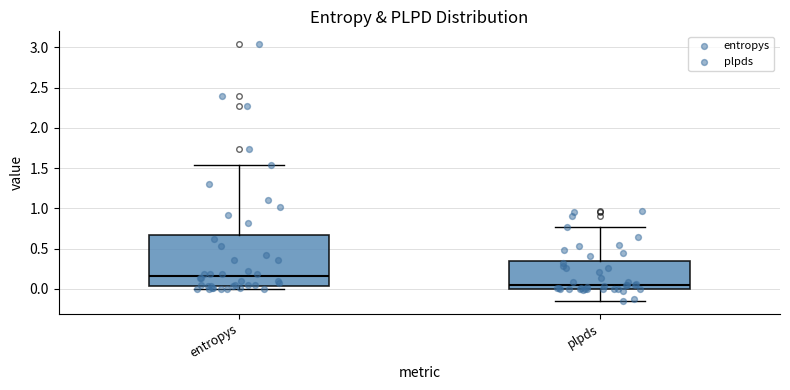

Where is the lower edge of the box for plpds on the y-axis? The values are not printed on the chart, so give them approximately, as read against the axis.

0.00